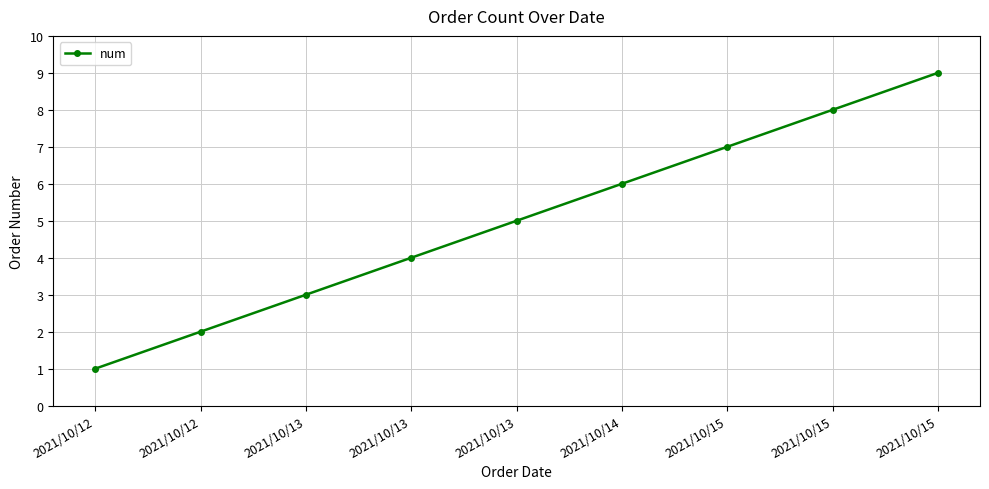

How many lines are shown in the chart?

1